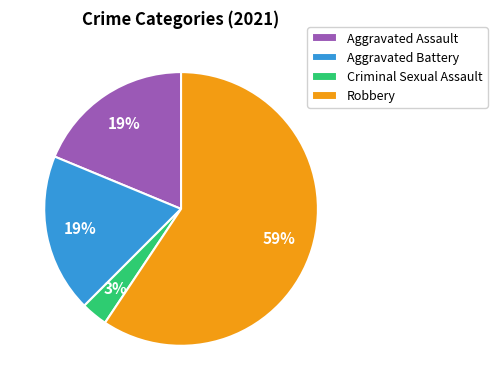

Which category accounts for the majority?

Robbery